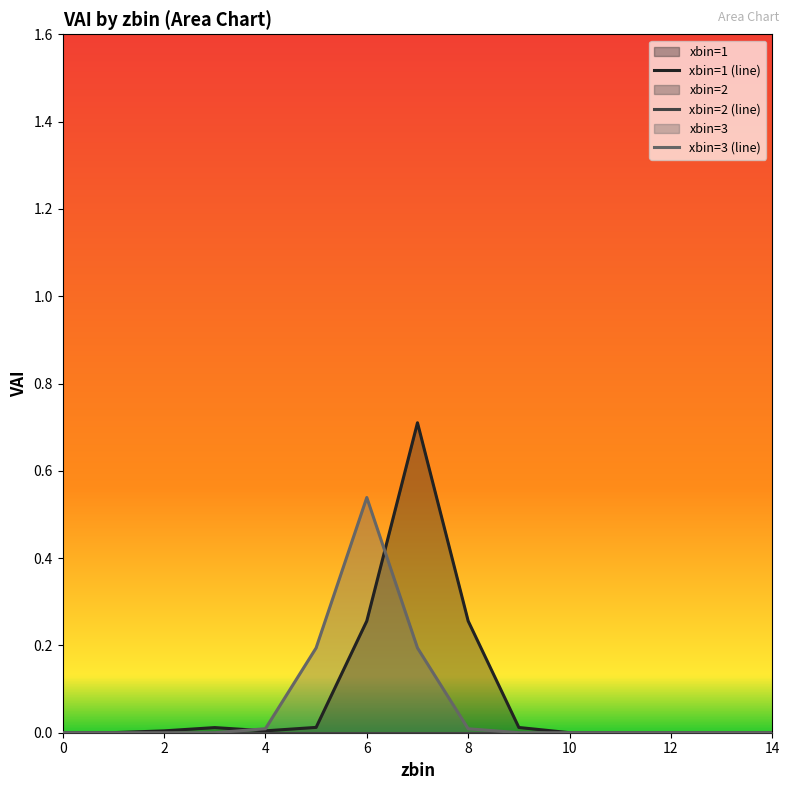

Is it true that xbin=3 (line) equals -0.2 at 10?

False